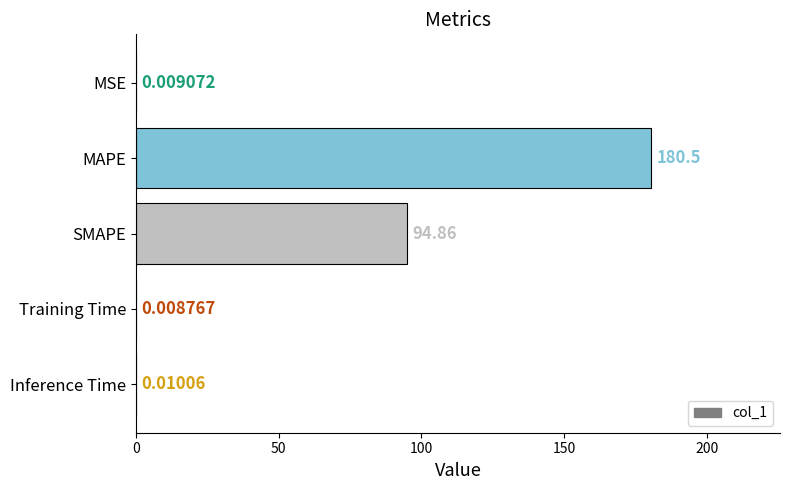

At which label is the value closest to 90?

SMAPE